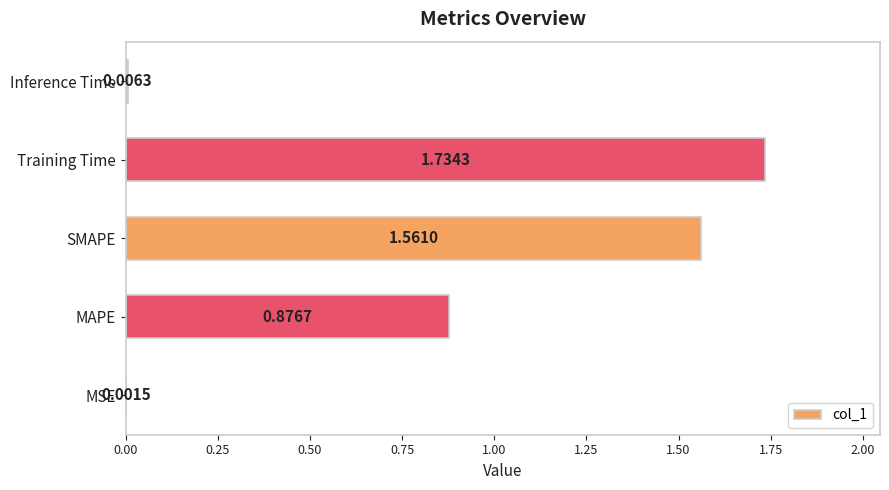

Which has a higher value, MSE or SMAPE?

SMAPE